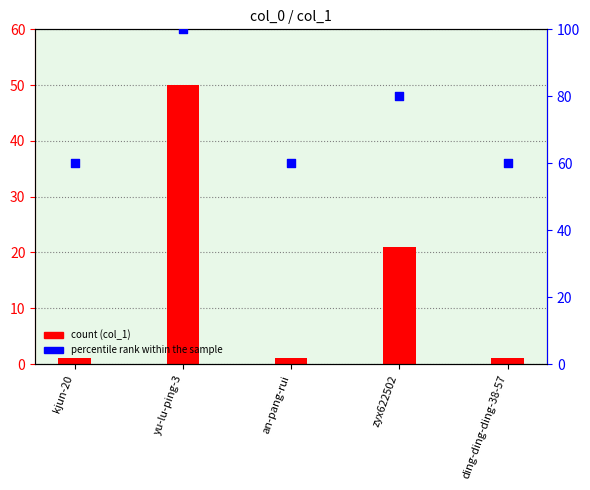

Which series reaches the maximum Y coordinate?

percentile rank within the sample